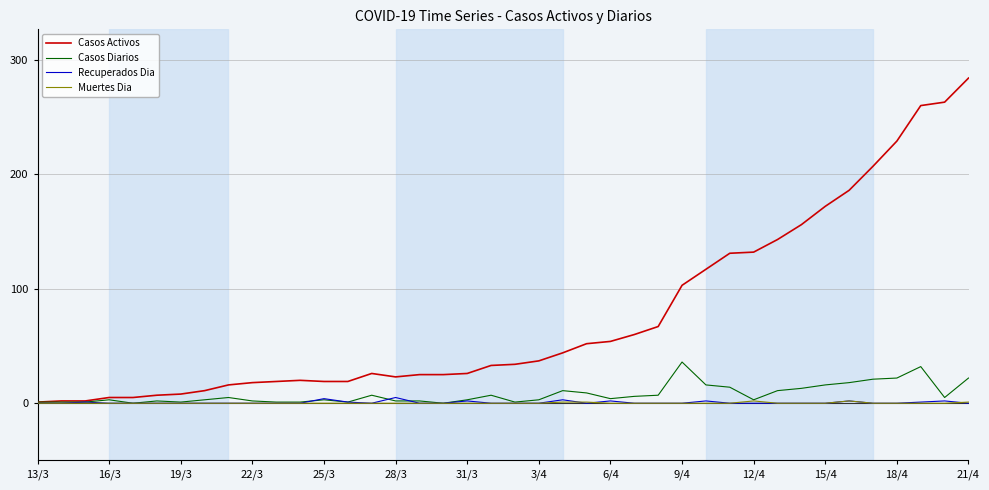

Which series has the largest total across all categories?

Casos Activos